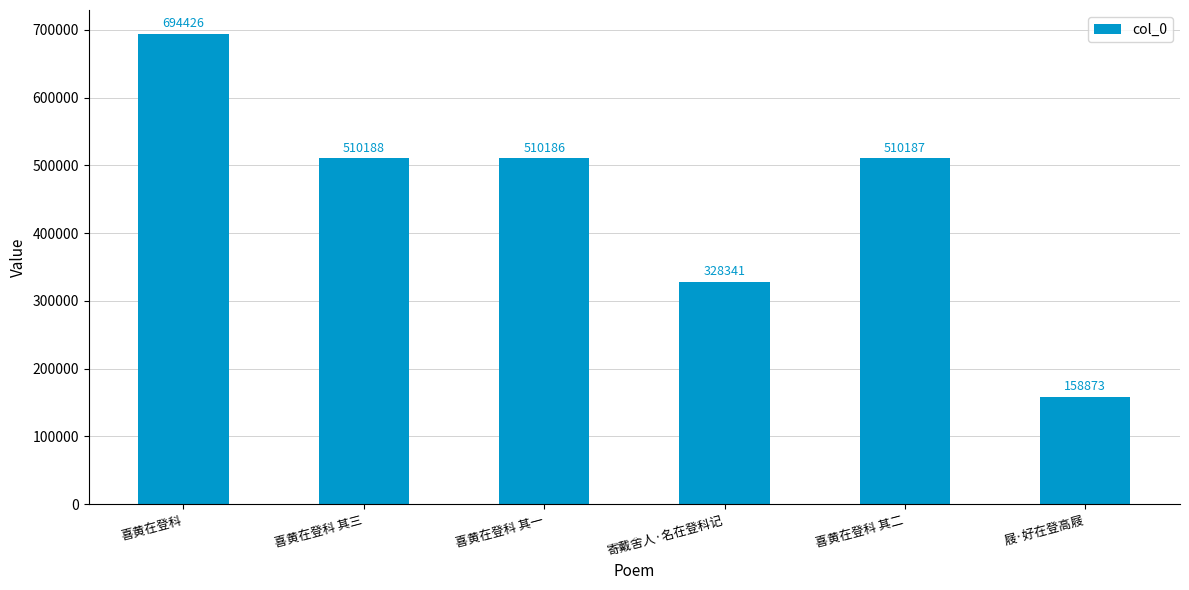

What is the sum of the values at 喜黄在登科 其二 and 喜黄在登科 其三?

1020375